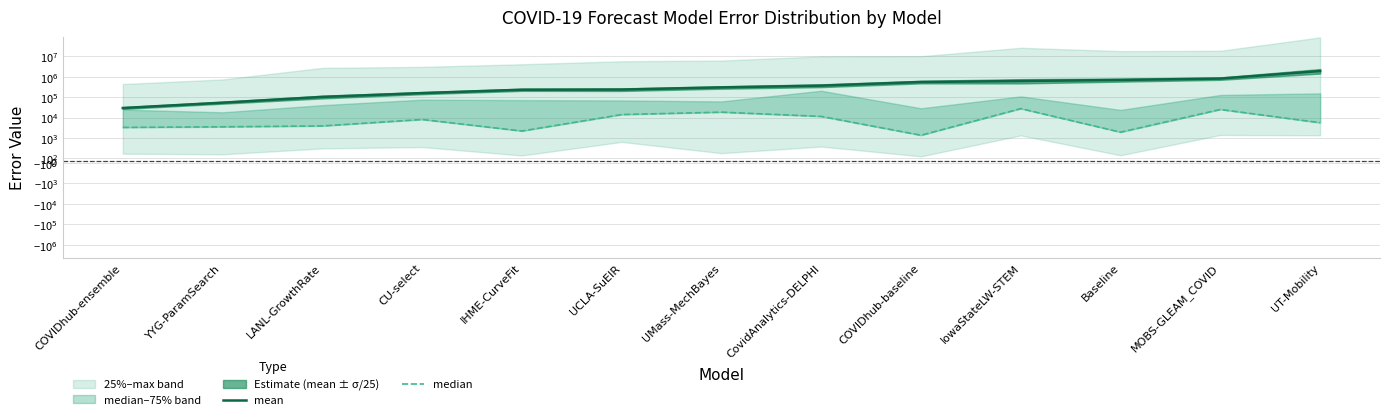

At which category does median reach its first local valley?

IHME-CurveFit